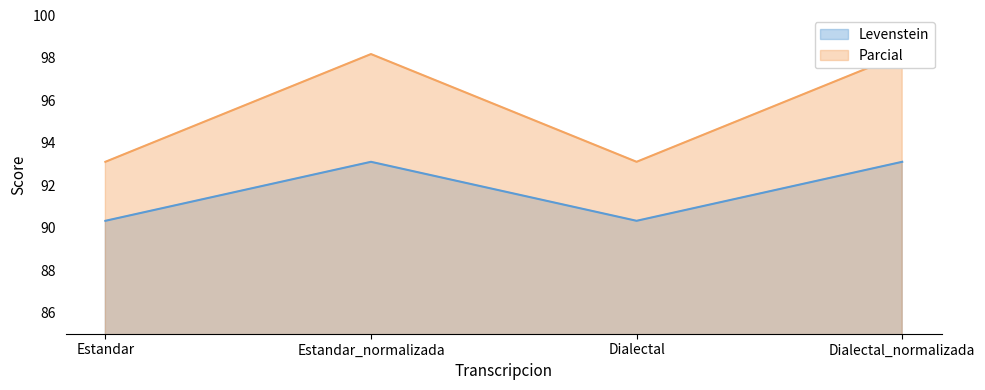

At which category is the sum across all series the highest?

Estandar_normalizada